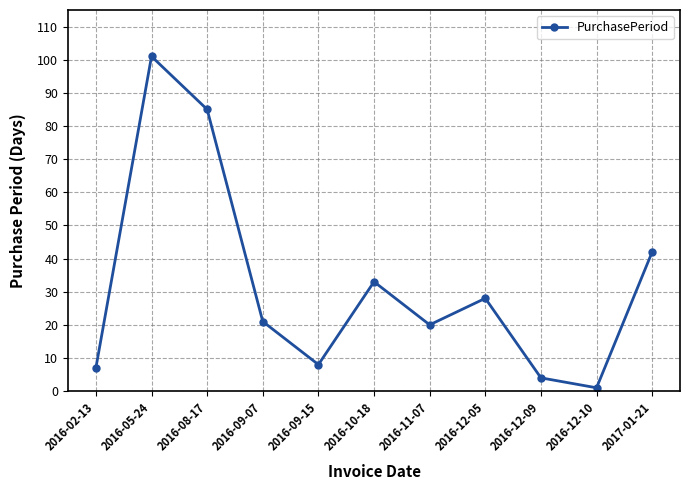

True or false: the data shows 85 at 2016-08-17.

True